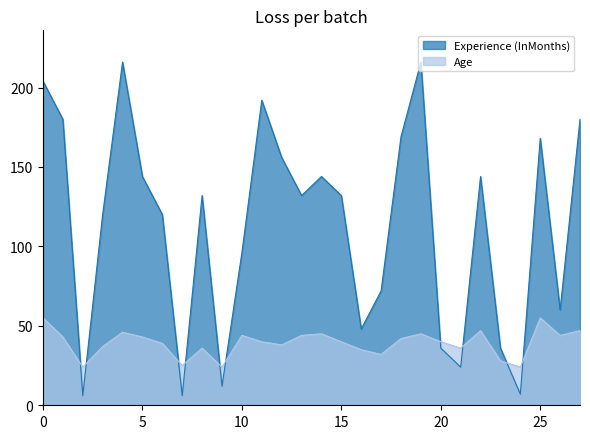

List the series in order of their overall mean, lowest first.

Age, Experience (InMonths)